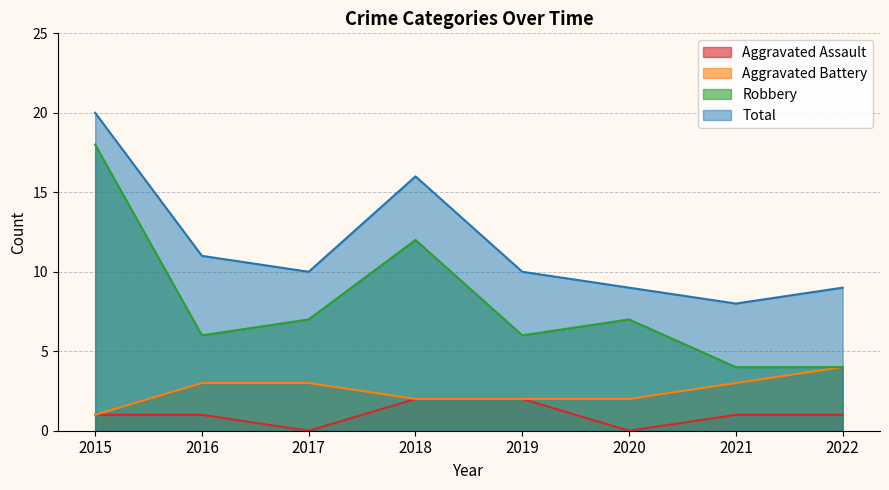

What is the greatest value displayed?

20